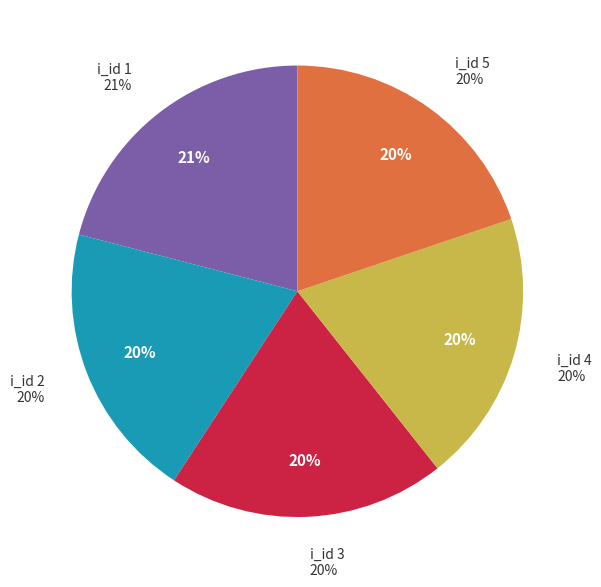

Count the number of slices in the pie.

5